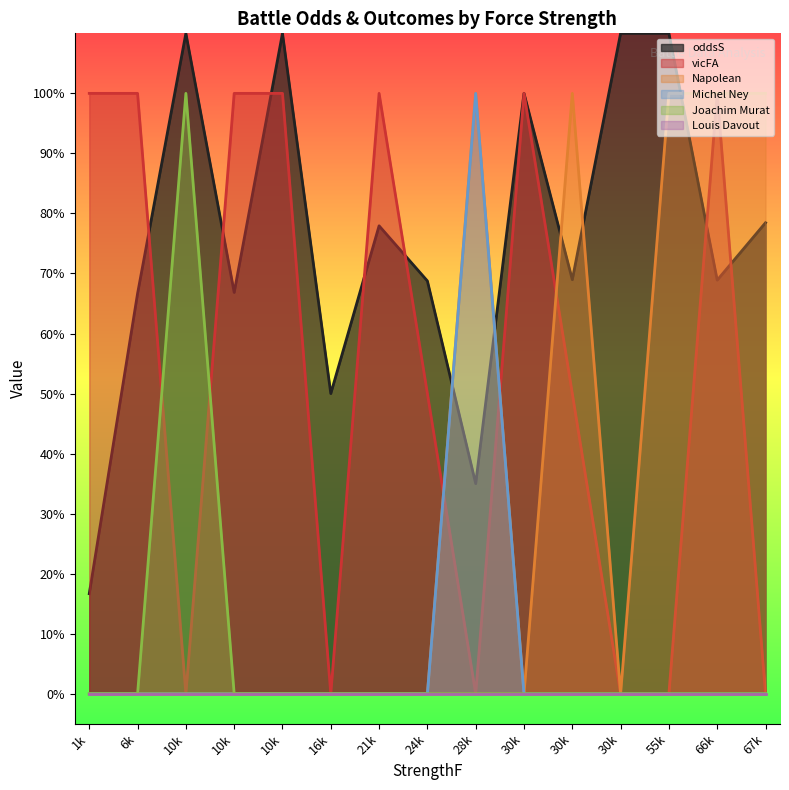

The value of Napolean at 30000 is 0.5. True or false?

False